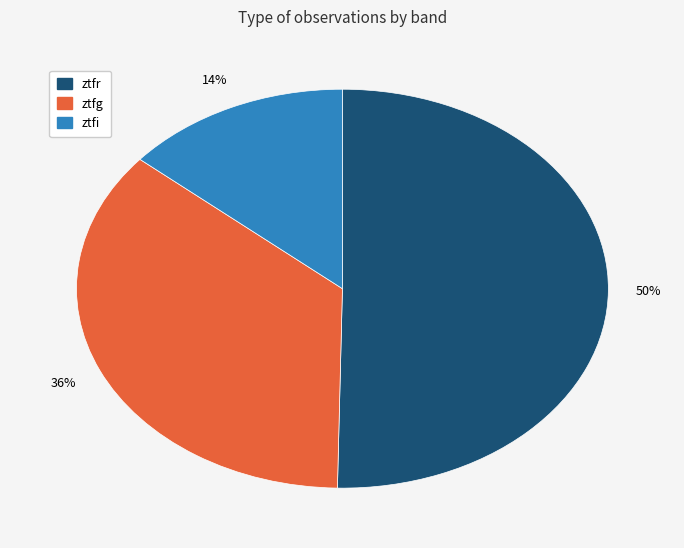

To the nearest percent, what is the difference between the ztfg and ztfi slice percentages?

22%